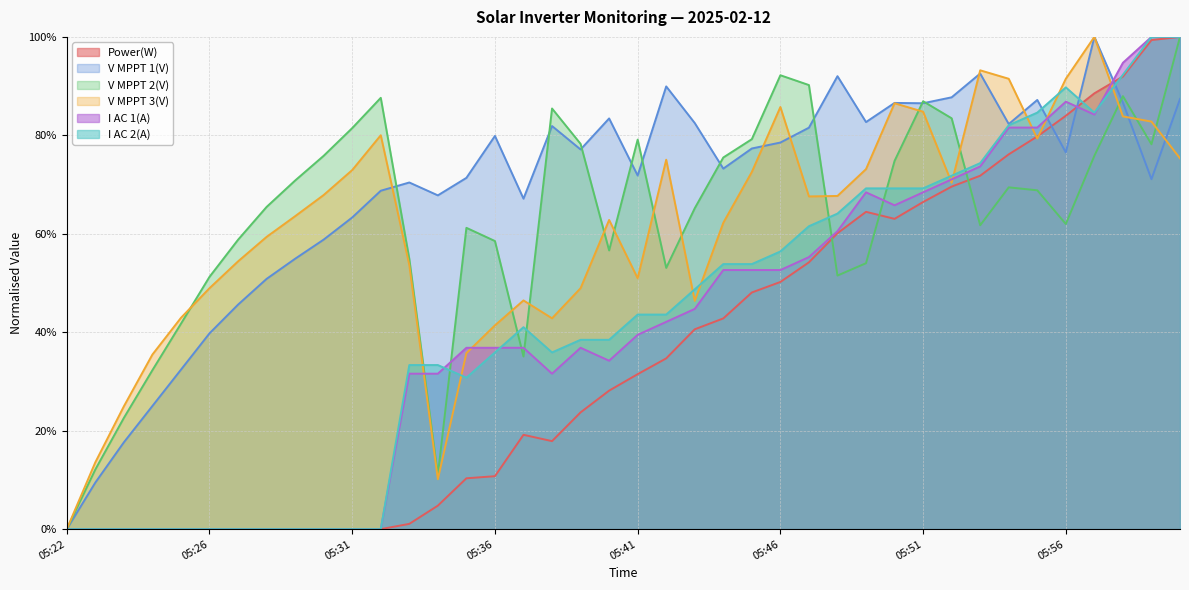

How many interior local peaks does the V MPPT 3(V) series have?

8